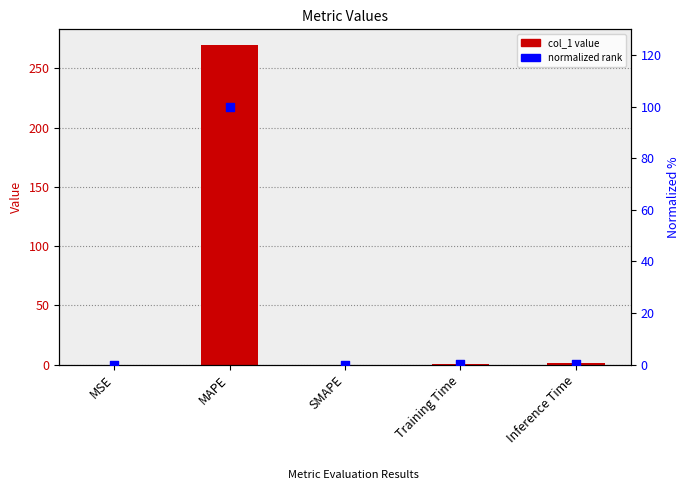

At how many categories does at least one series exceed 117?

1